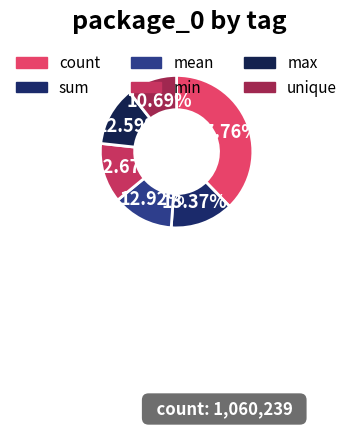

What percentage is the max slice, to the nearest percent?

13%